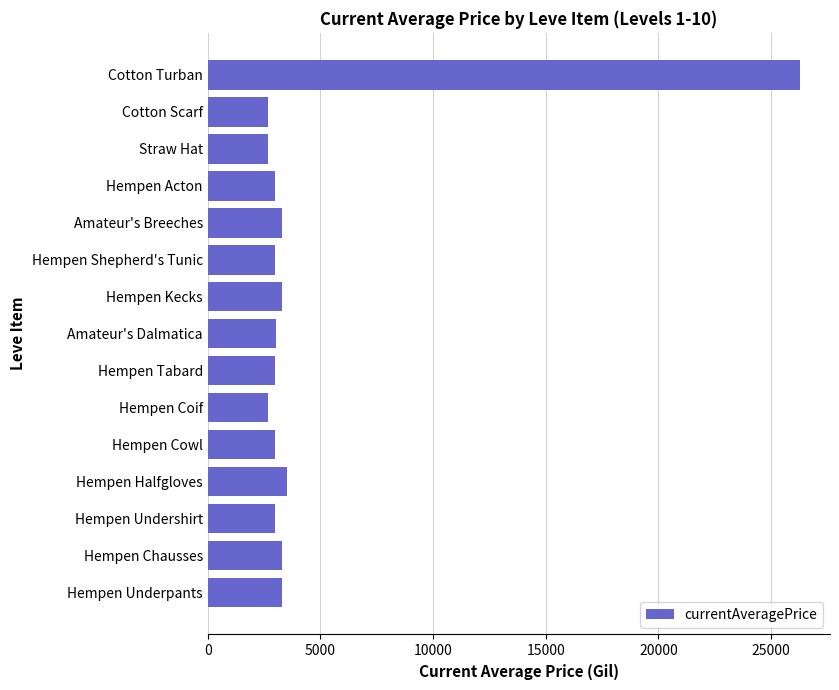

Between Amateur's Breeches and Hempen Coif, which is larger?

Amateur's Breeches